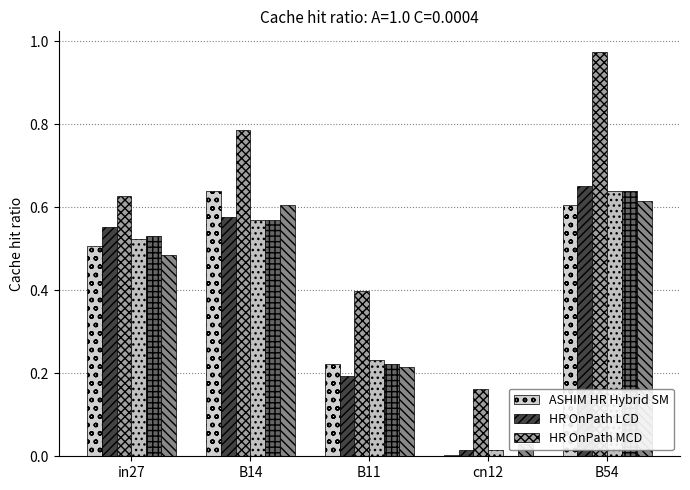

What is the label of the 1st bar from the right?

B54